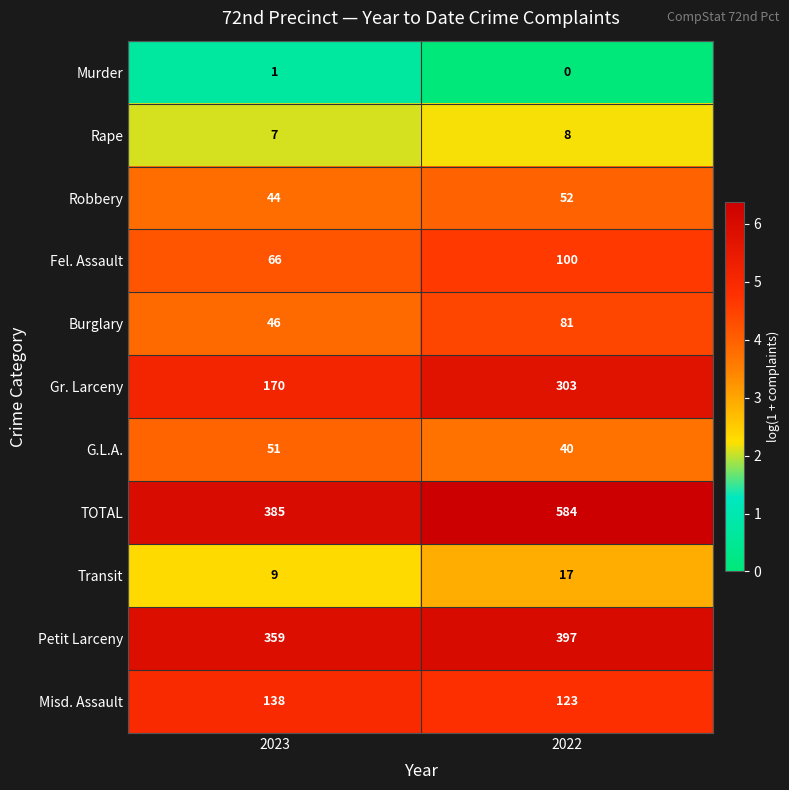

Reading left to right, what are all the values shown in this chart?

Murder: 2023=1	2022=0
Rape: 2023=7	2022=8
Robbery: 2023=44	2022=52
Fel. Assault: 2023=66	2022=100
Burglary: 2023=46	2022=81
Gr. Larceny: 2023=170	2022=303
G.L.A.: 2023=51	2022=40
TOTAL: 2023=385	2022=584
Transit: 2023=9	2022=17
Petit Larceny: 2023=359	2022=397
Misd. Assault: 2023=138	2022=123